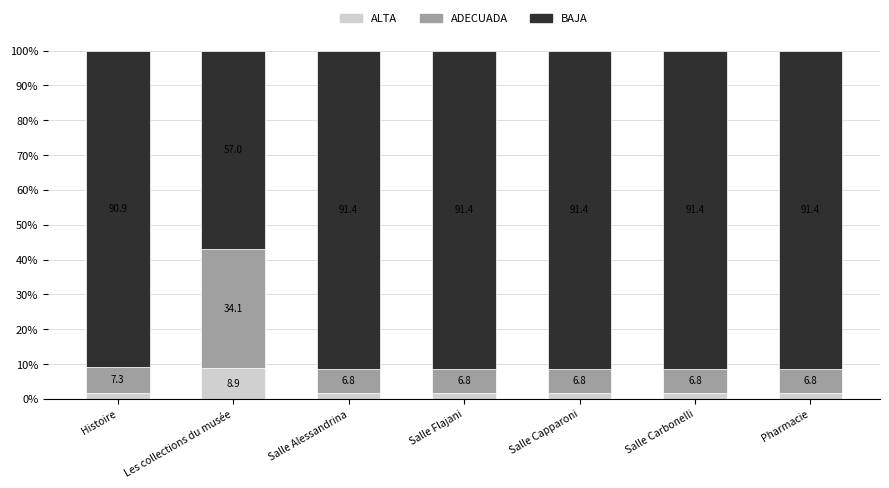

What is the sum of the ALTA values at Salle Alessandrina and Histoire?

3.6